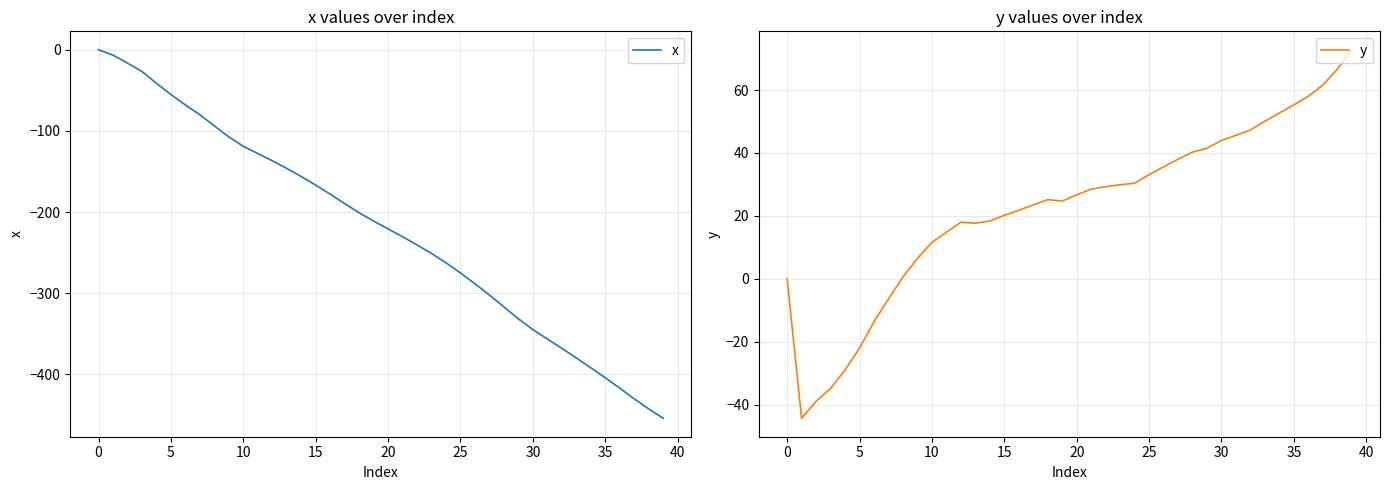

In y, how many points are higher than both neighbors (excluding endpoints)?

2